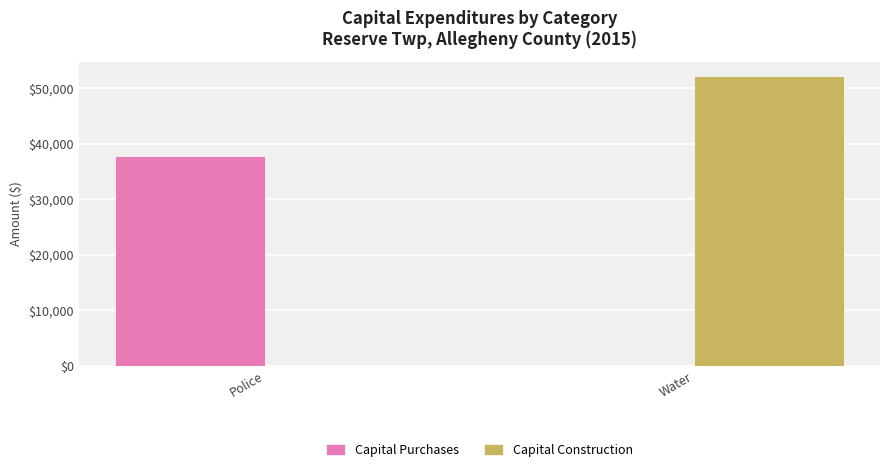

Which series has the largest total across all categories?

Capital Construction